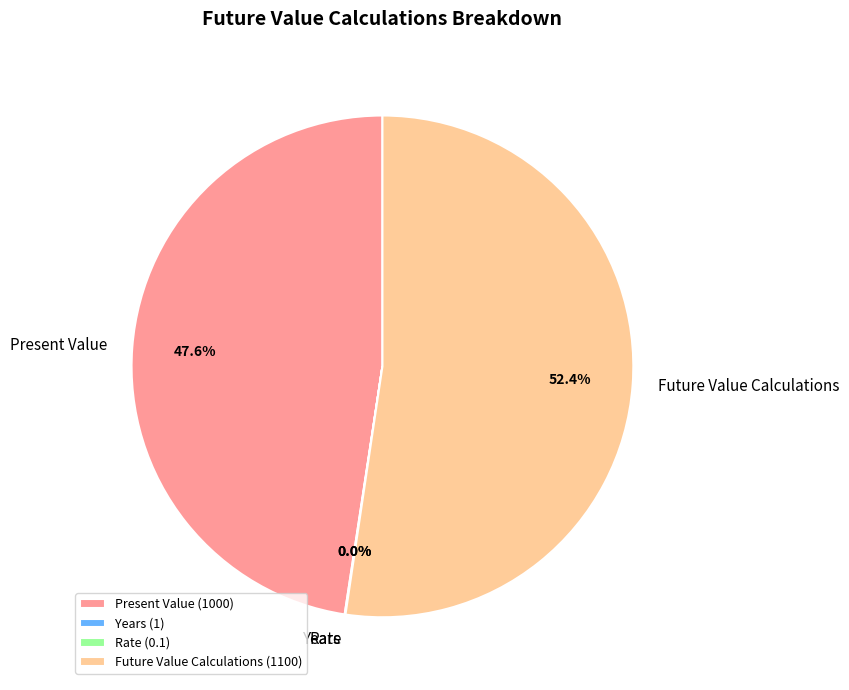

How much of the chart is everything except Future Value Calculations?

47.6%